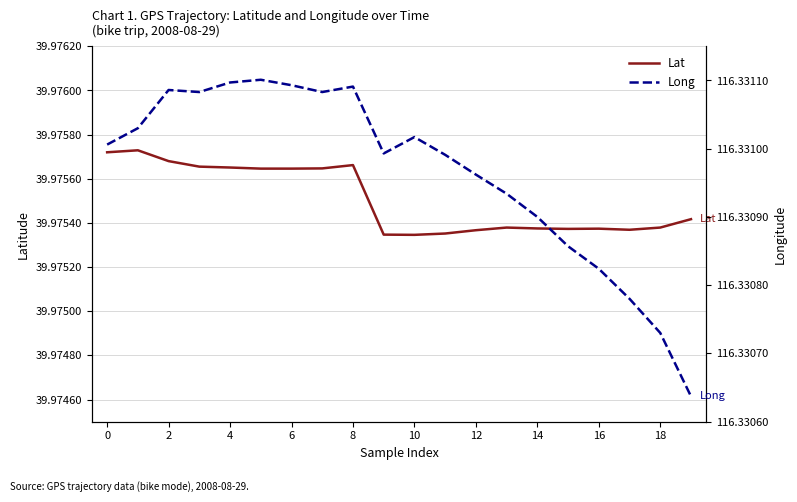

Which category has the lowest value in the Lat series?

10